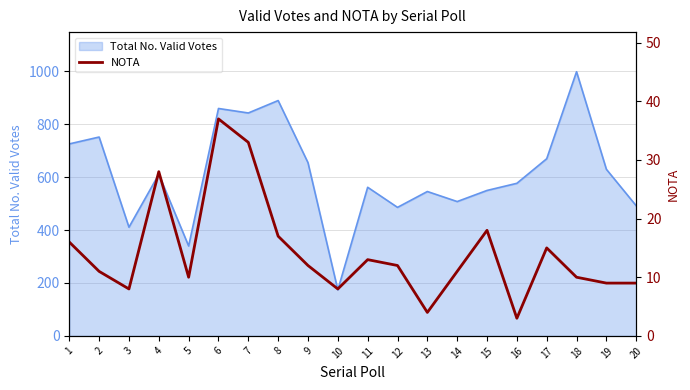

The chart shows a value of 8 at 3. True or false?

True